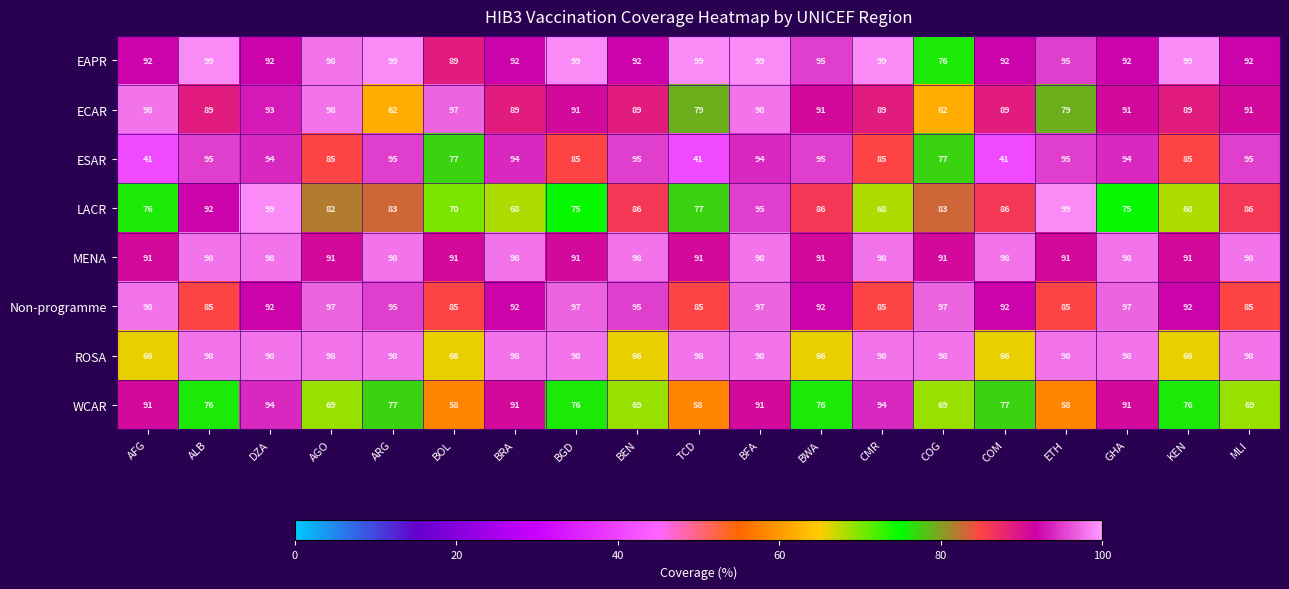

Where does the Non-programme series first go above 92?

AFG